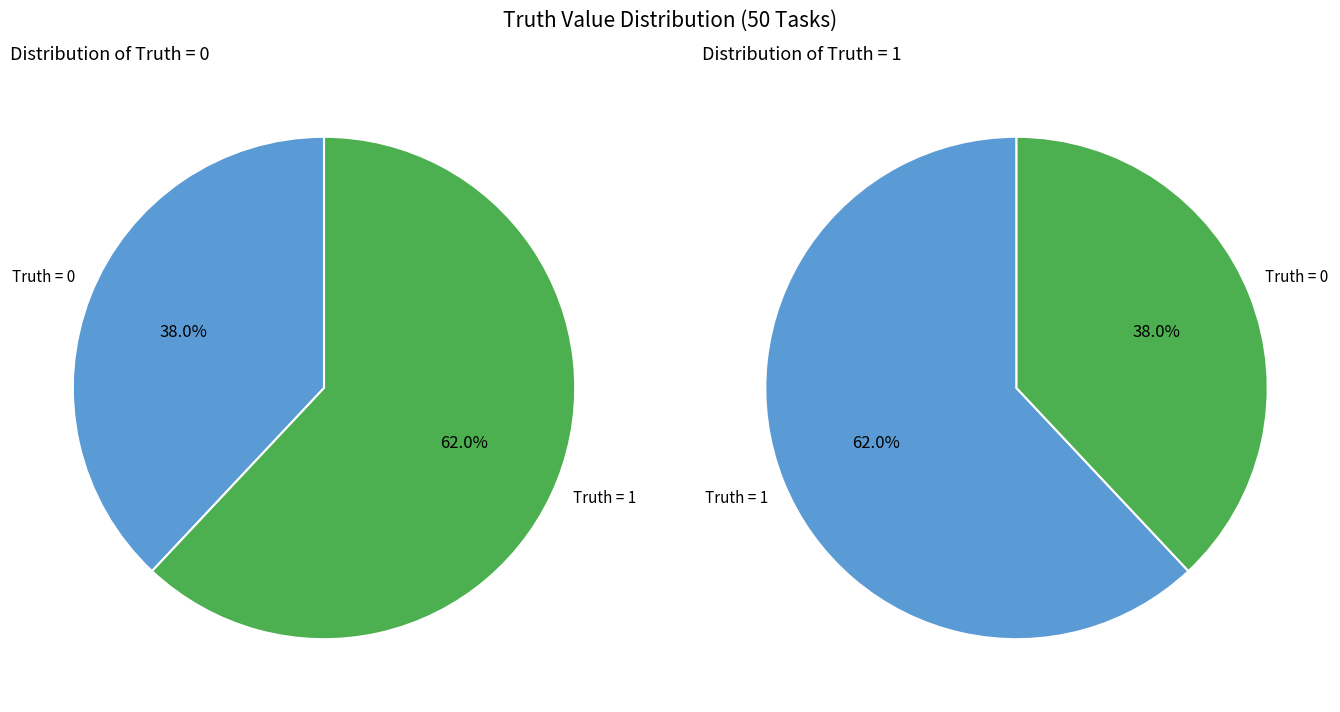

How many slices are in this pie chart?

2